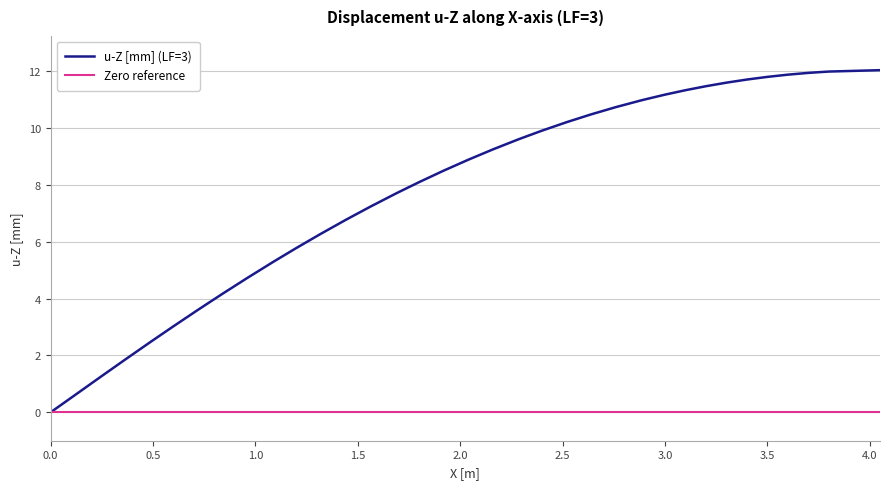

What is the sum of all values?

310.5